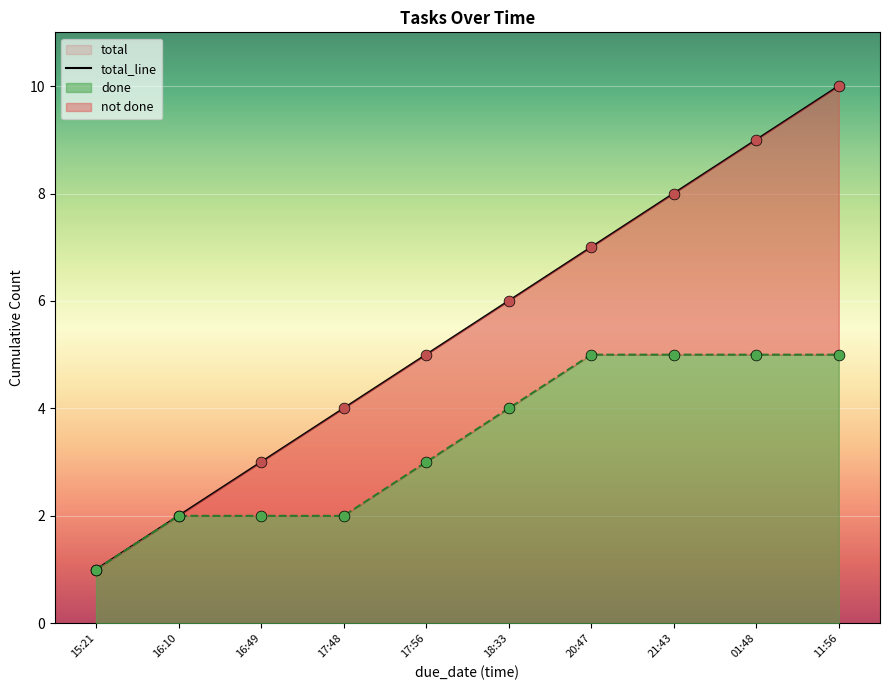

What is the ratio of the value at 17:56 to the value at 20:47?

0.7